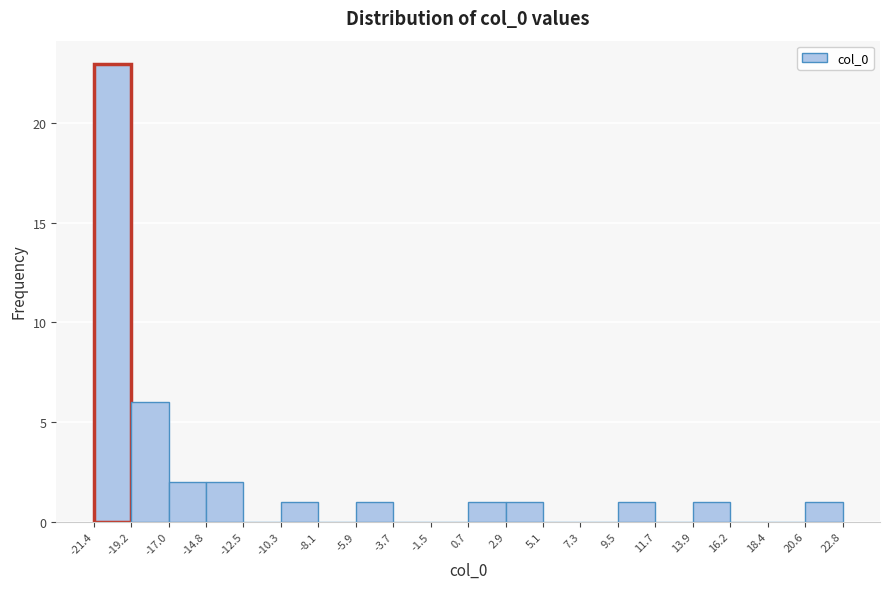

Reading left to right, transcribe this chart: for each bar, give the range it covers on the x-axis and its height. The values are not printed on the chart, so give them approximately, as read against the axis.

-21.4 to -19.2: 23
-19.2 to -17.0: 6
-17.0 to -14.8: 2
-14.8 to -12.5: 2
-12.5 to -10.3: 0
-10.3 to -8.1: 1
-8.1 to -5.9: 0
-5.9 to -3.7: 1
-3.7 to -1.5: 0
-1.5 to 0.7: 0
0.7 to 2.9: 1
2.9 to 5.1: 1
5.1 to 7.3: 0
7.3 to 9.5: 0
9.5 to 11.7: 1
11.7 to 13.9: 0
13.9 to 16.2: 1
16.2 to 18.4: 0
18.4 to 20.6: 0
20.6 to 22.8: 1